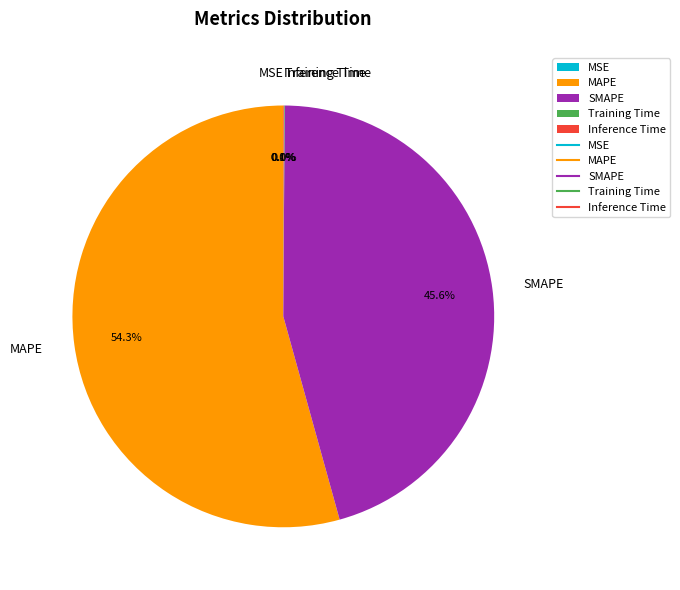

What is the majority slice?

MAPE